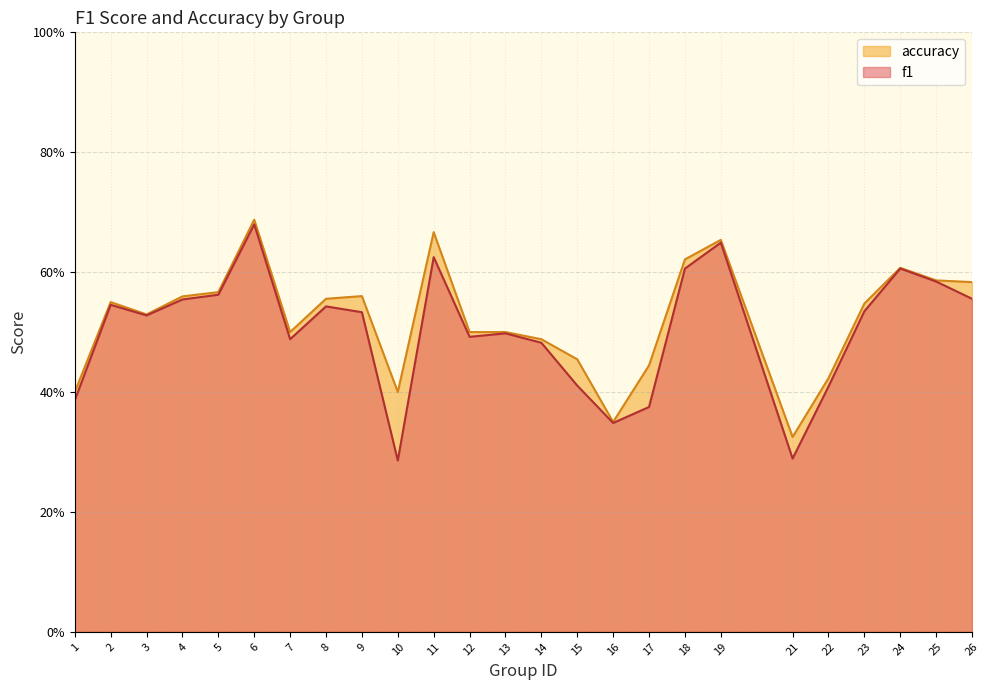

How many series are shown in this chart?

2